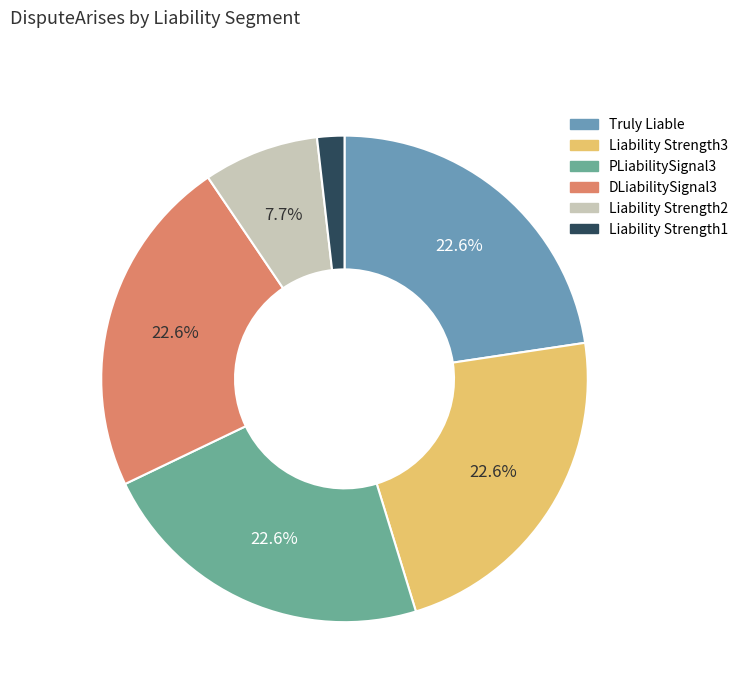

What percentage is NOT represented by Liability Strength2?

92.3%